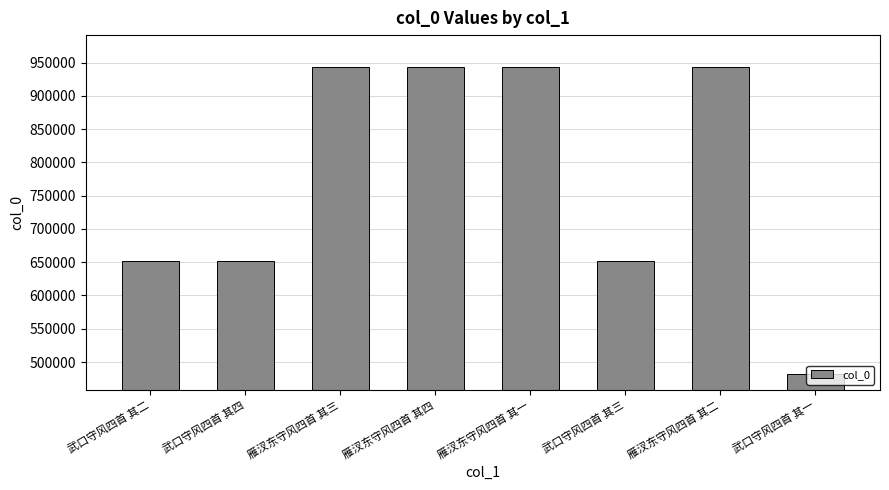

What is the value of the 4th bar from the left?

944160